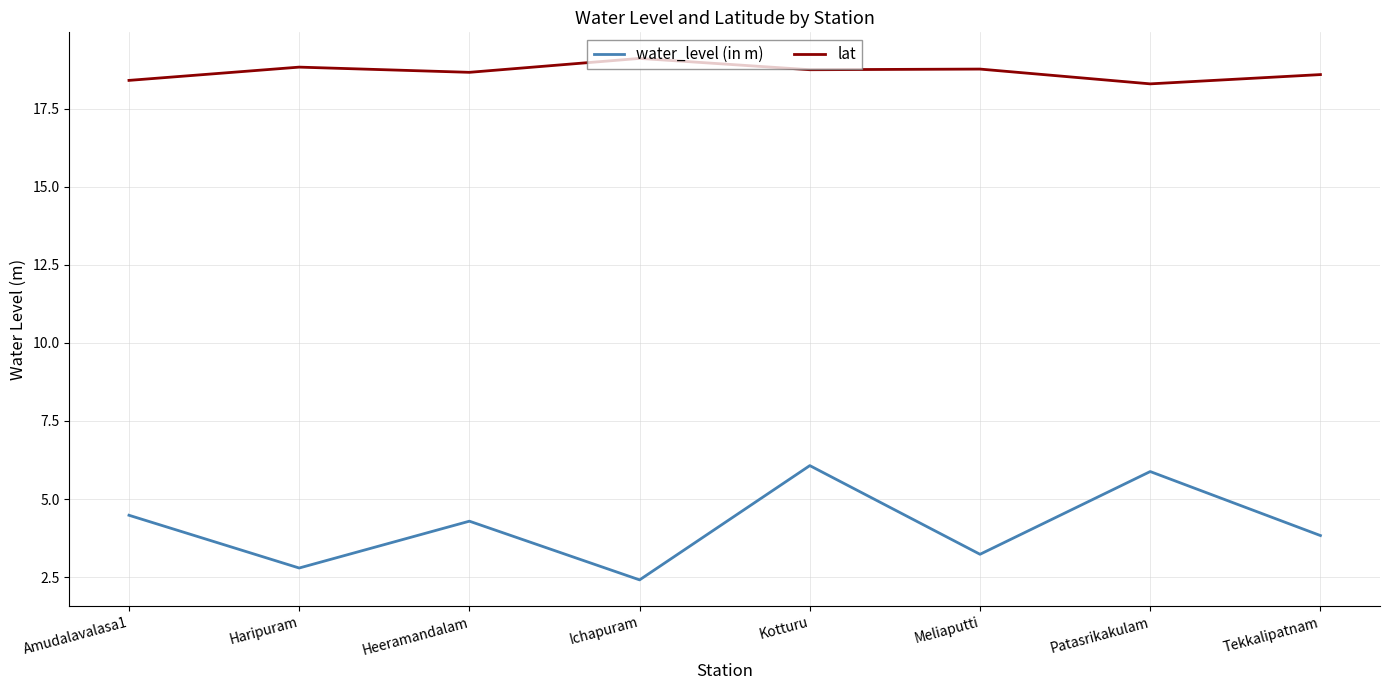

At which category is the sum across all series the highest?

Kotturu